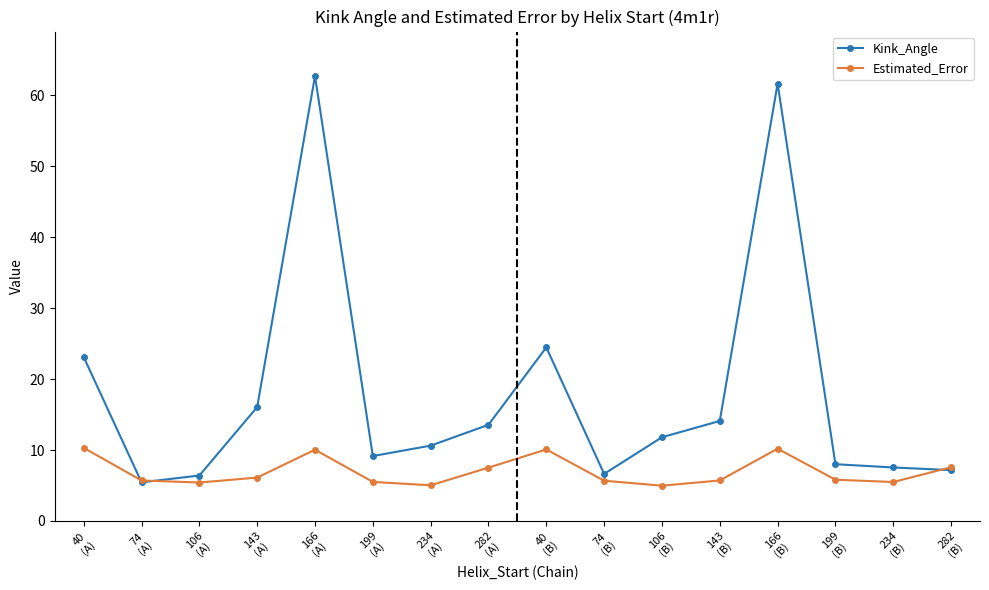

What position from the left is 234
(A)?

7